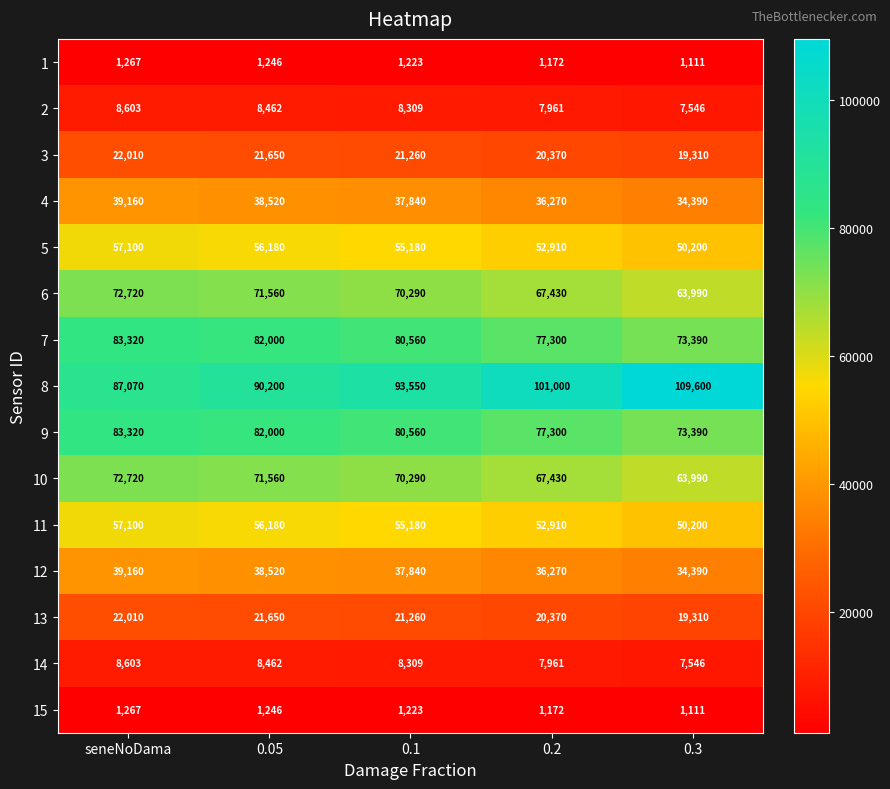

True or false: 10 has a value of 63990 at 0.3.

True